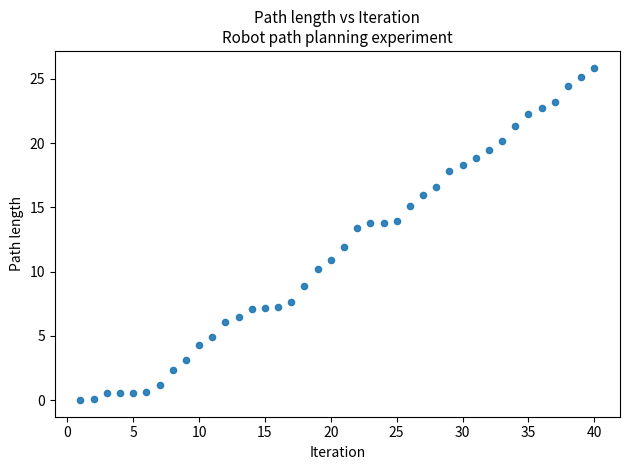

What is the range of X values (max minus min)?

39.0